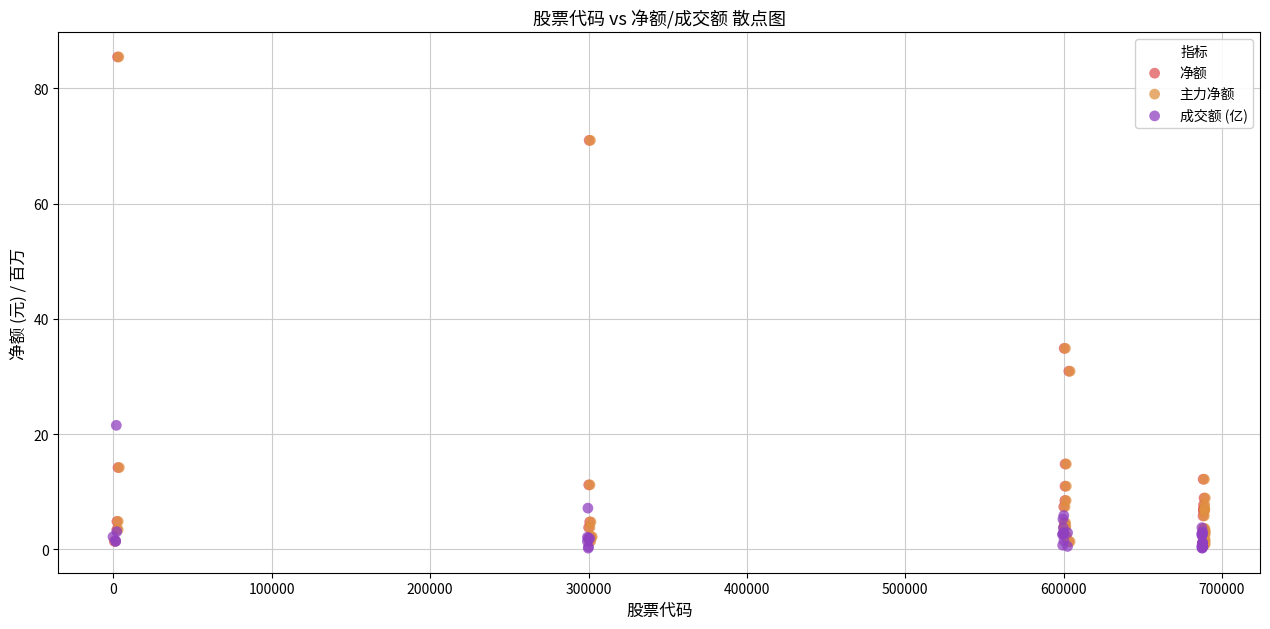

What are all the series names shown in the legend?

净额, 主力净额, 成交额 (亿)